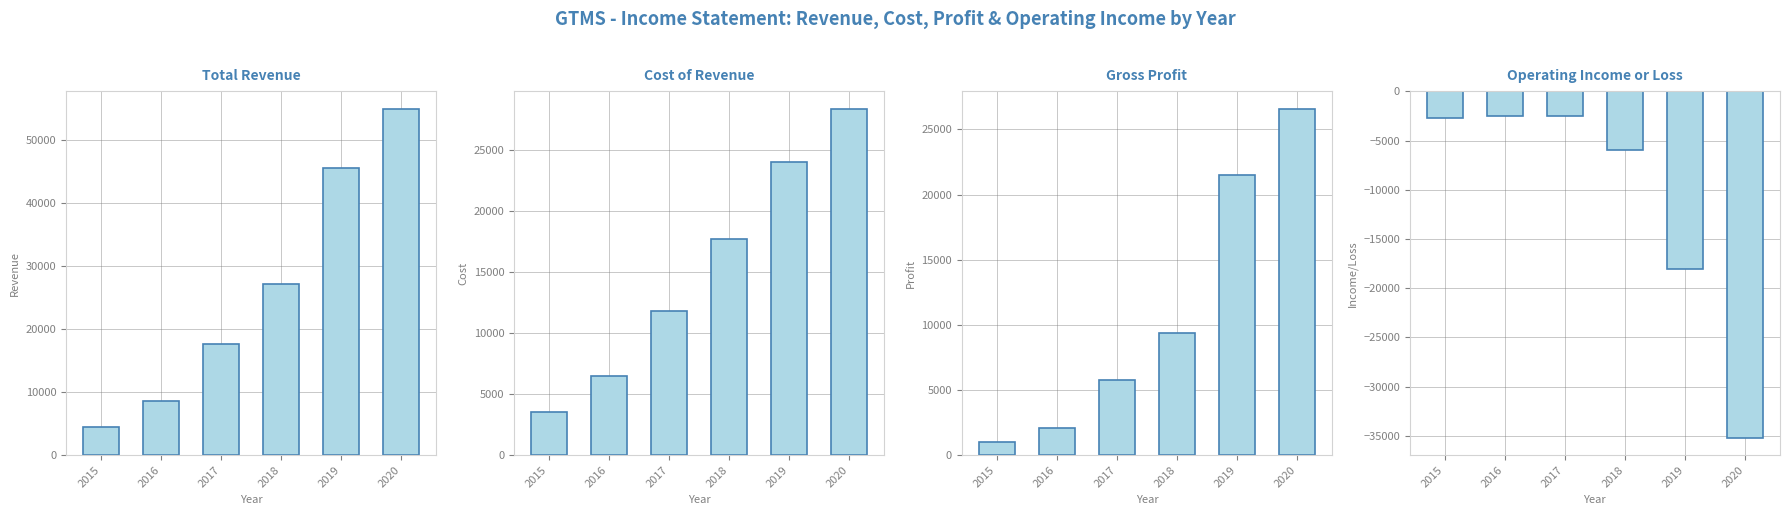

What is the maximum value shown in the chart?

55000